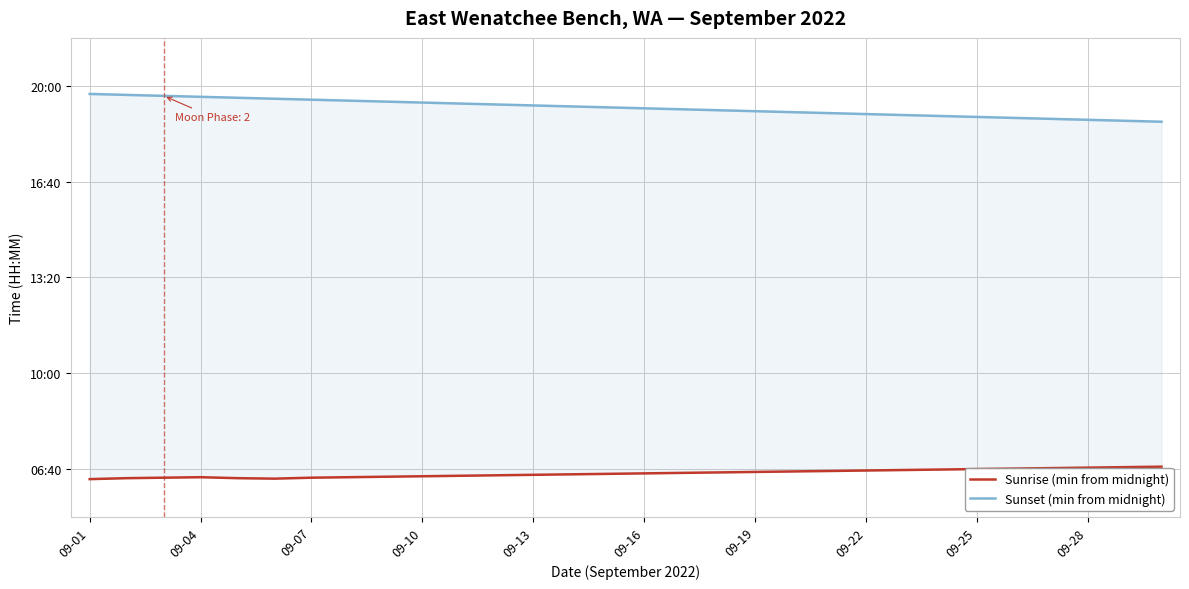

Rank the series at 09-16 from highest to lowest value.

Sunset (min from midnight), Sunrise (min from midnight)